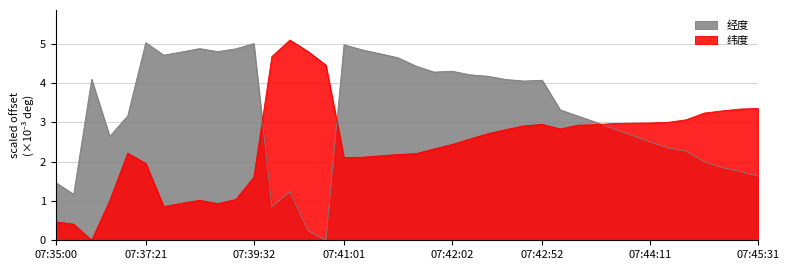

What is the sum of all 经度 values?

131.1